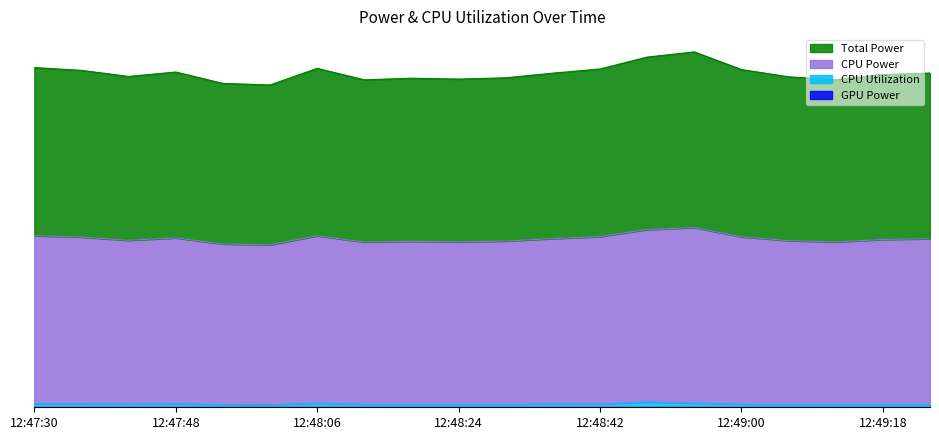

At how many categories does at least one series exceed 5?

20